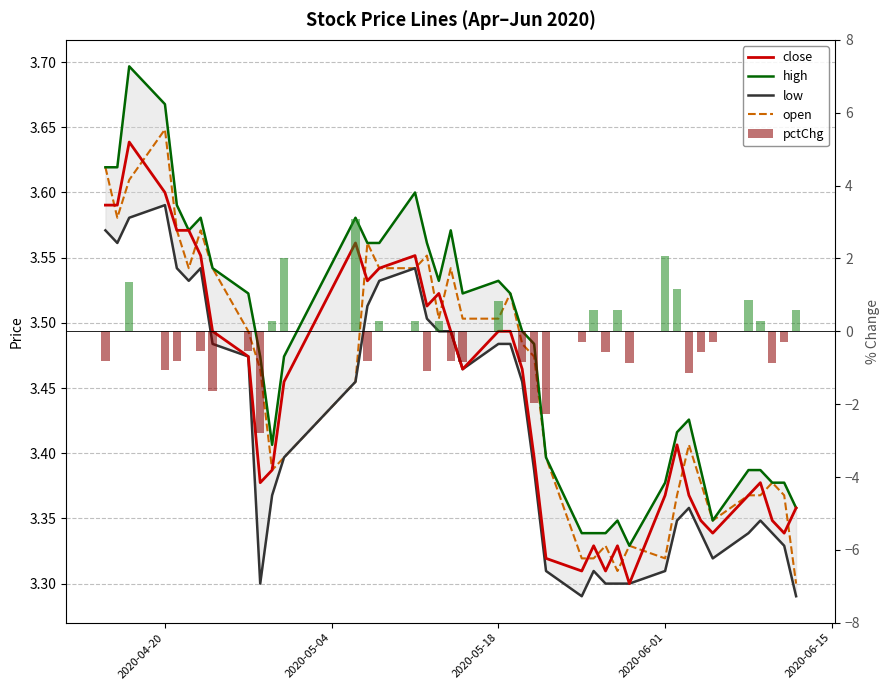

How many groups of bars are there?

40